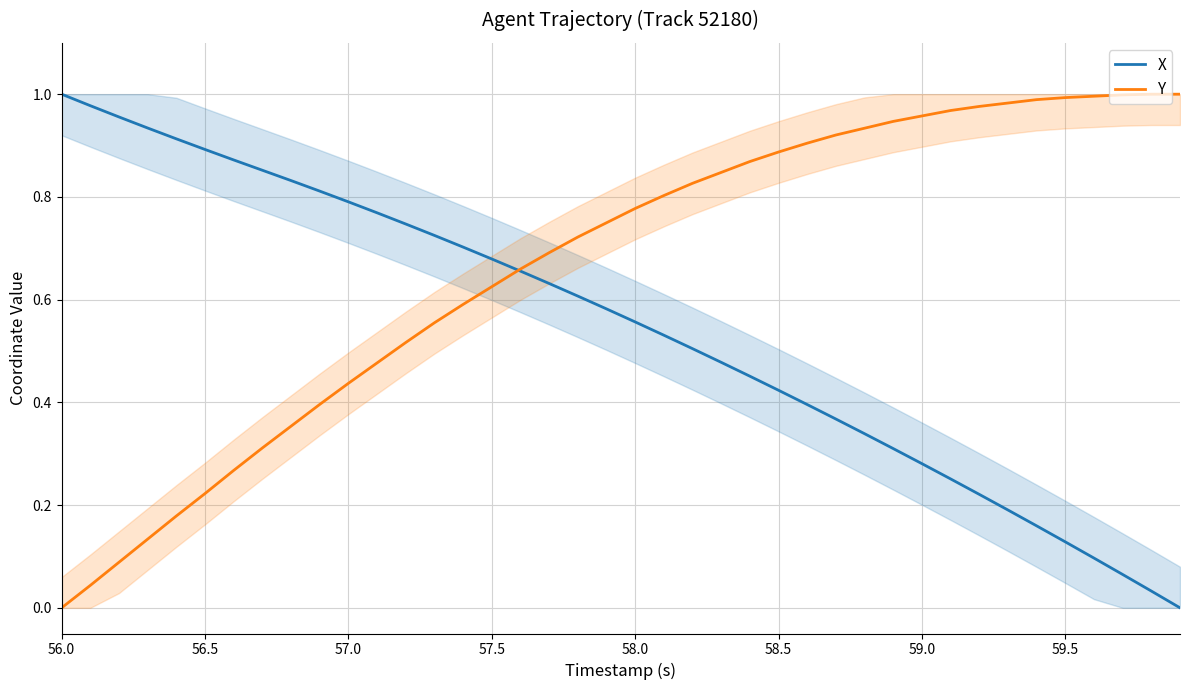

Which series has the widest spread of values?

X